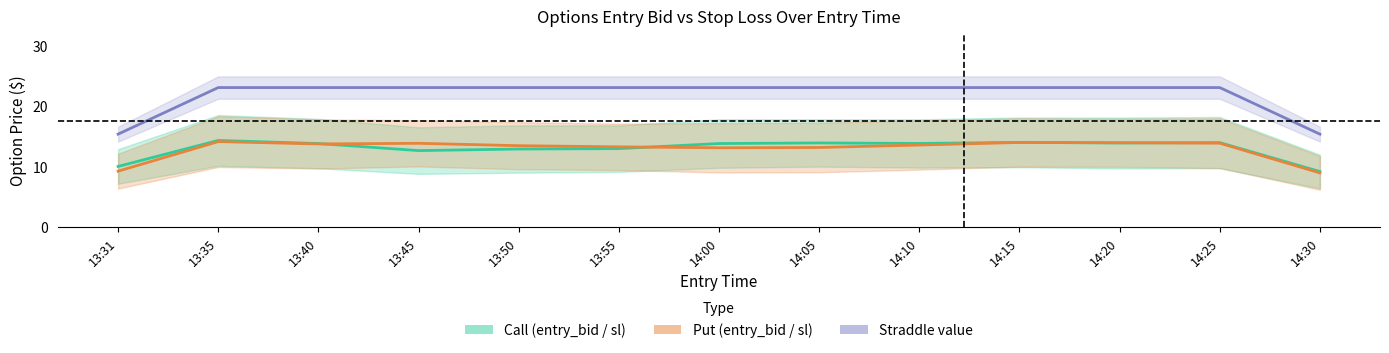

Reading left to right, transcribe all the data shown in this chart.

Call (entry_bid / sl): 13:31=10.1	13:35=14.4	13:40=13.8	13:45=12.7	13:50=12.9	13:55=13.0	14:00=13.8	14:05=13.9	14:10=13.9	14:15=14.0	14:20=13.9	14:25=14.0	14:30=9.2
Put (entry_bid / sl): 13:31=9.3	13:35=14.2	13:40=13.8	13:45=13.9	13:50=13.5	13:55=13.3	14:00=13.1	14:05=13.2	14:10=13.6	14:15=14.0	14:20=14.0	14:25=13.9	14:30=9.0
Straddle value: 13:31=15.4	13:35=23.1	13:40=23.1	13:45=23.1	13:50=23.1	13:55=23.1	14:00=23.1	14:05=23.1	14:10=23.1	14:15=23.1	14:20=23.1	14:25=23.1	14:30=15.4